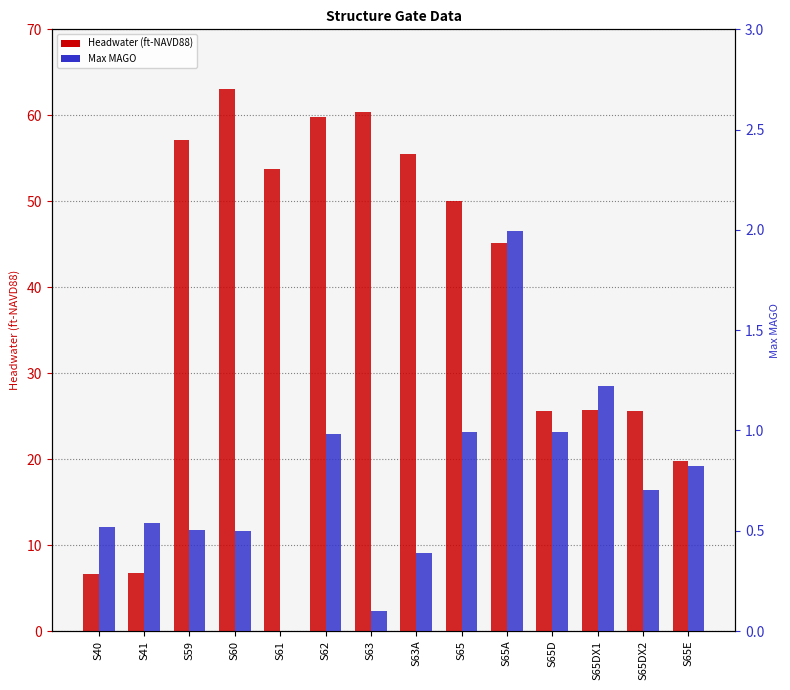

The value of Max MAGO at S65 is 0.5. True or false?

False